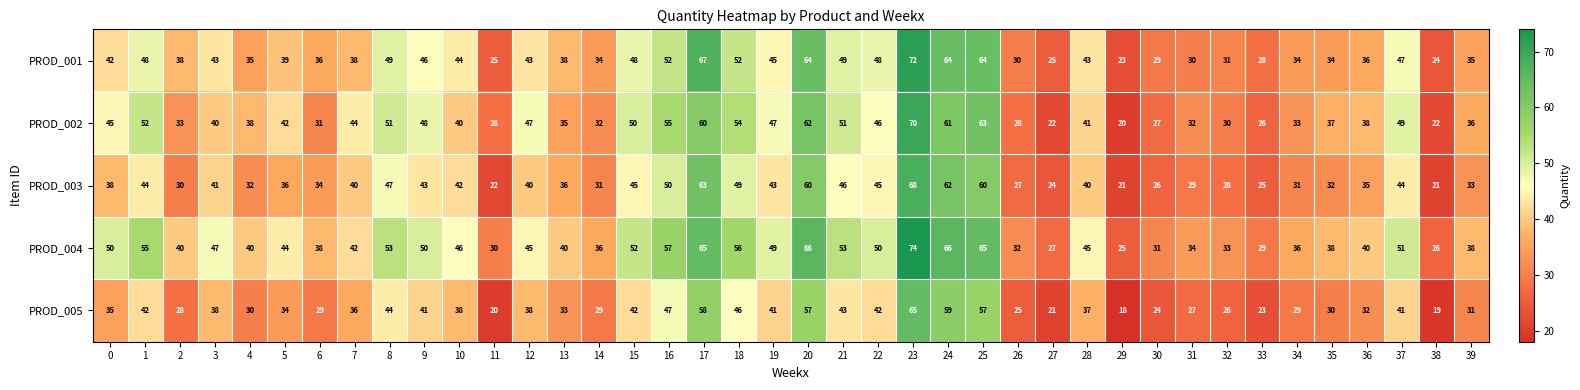

How many series are shown in this chart?

5